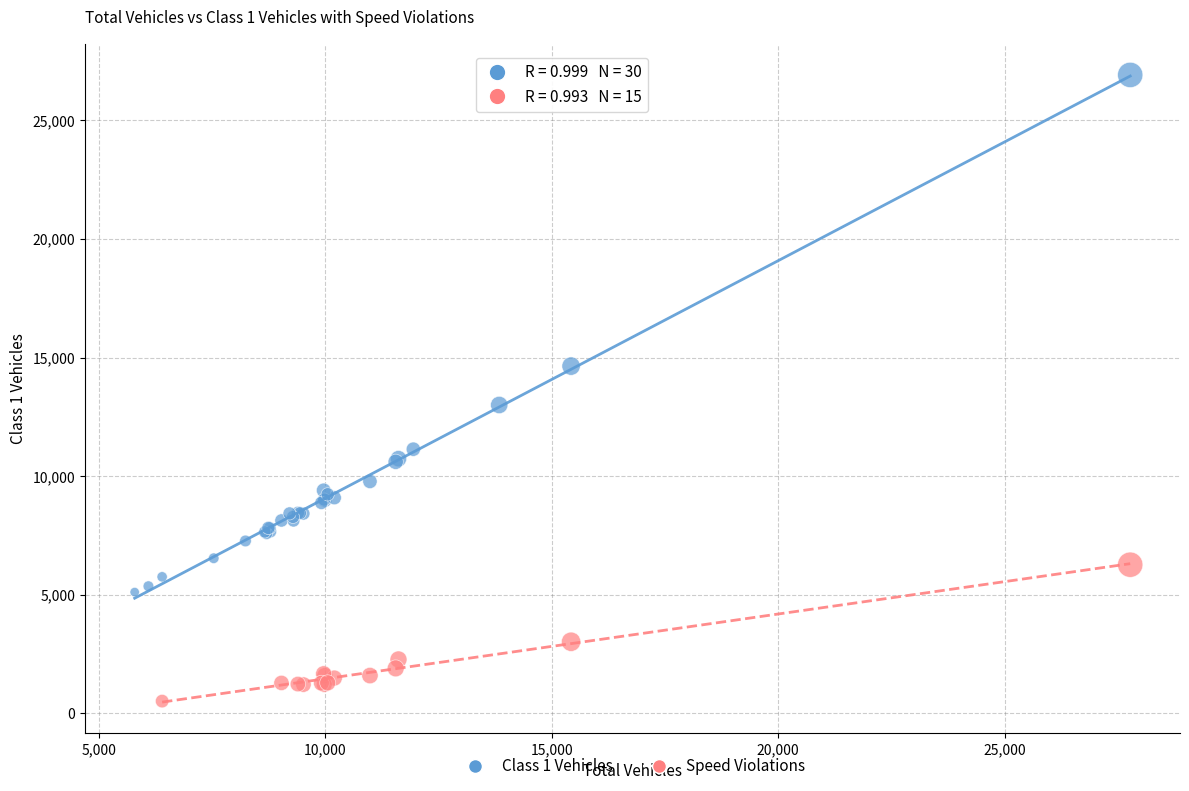

Which series contains the lowest Y value?

Speed Violations